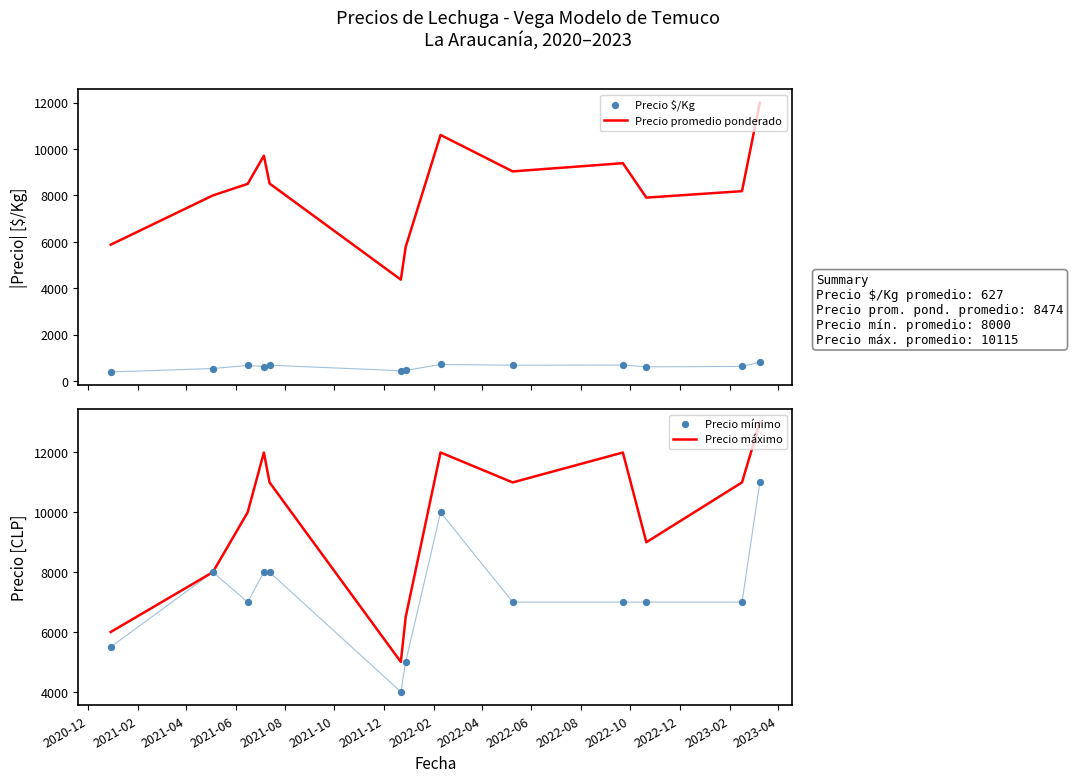

At how many categories does at least one series exceed 520?

13